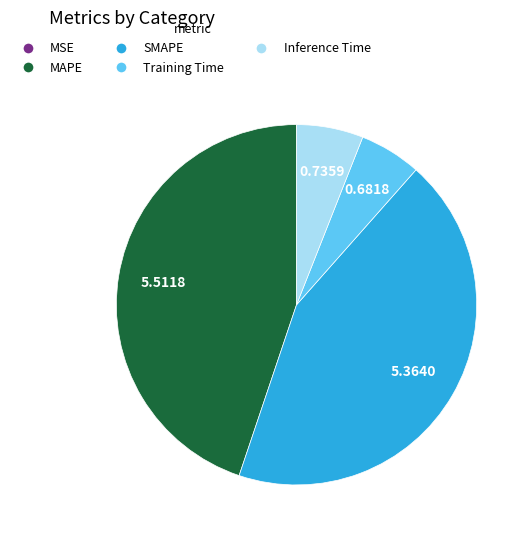

Do Inference Time and Training Time together represent more than half of the pie?

No